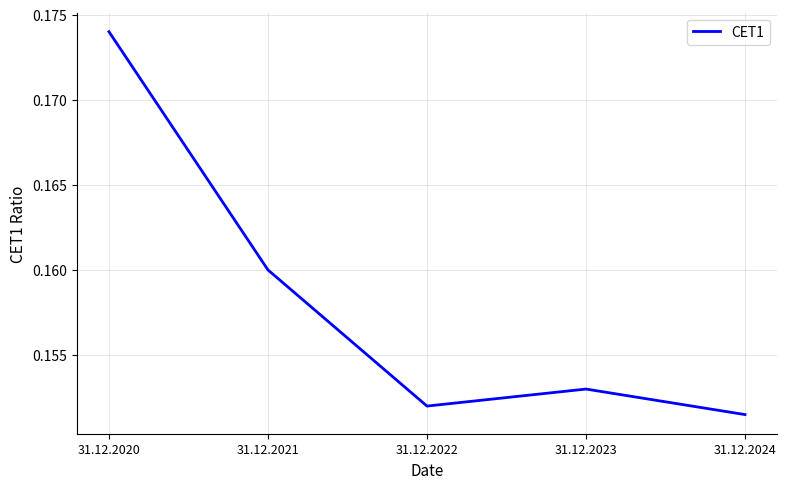

What is the sum of the values at 31.12.2024 and 31.12.2022?

0.3